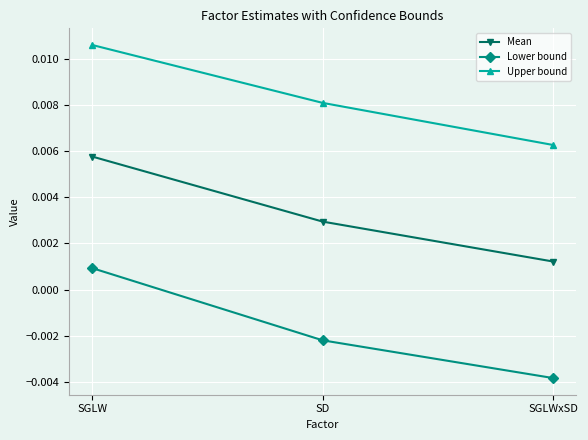

What is the label of the 3rd point from the left?

SGLWxSD